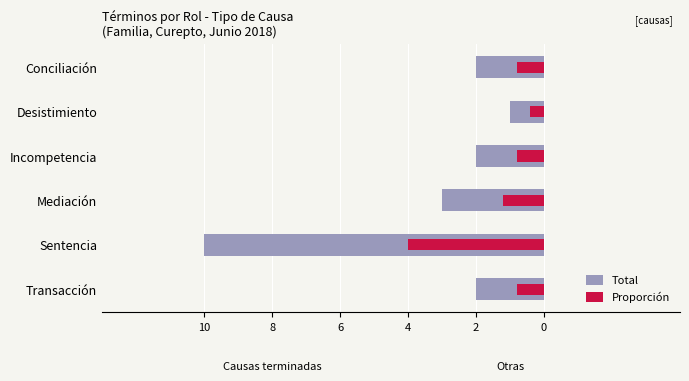

At how many categories does at least one series exceed -5?

6